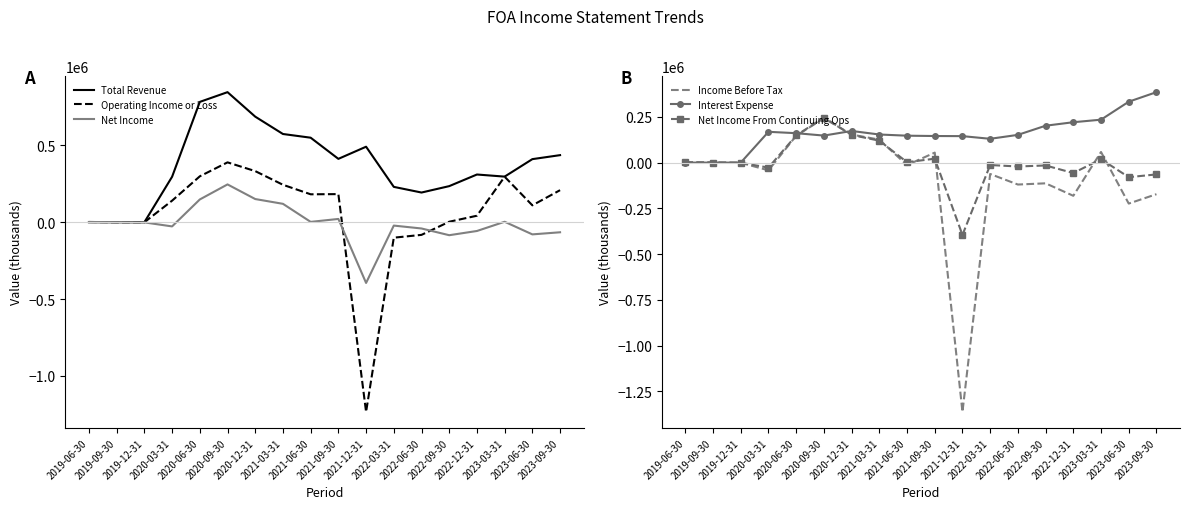

How many lines are shown in the chart?

6